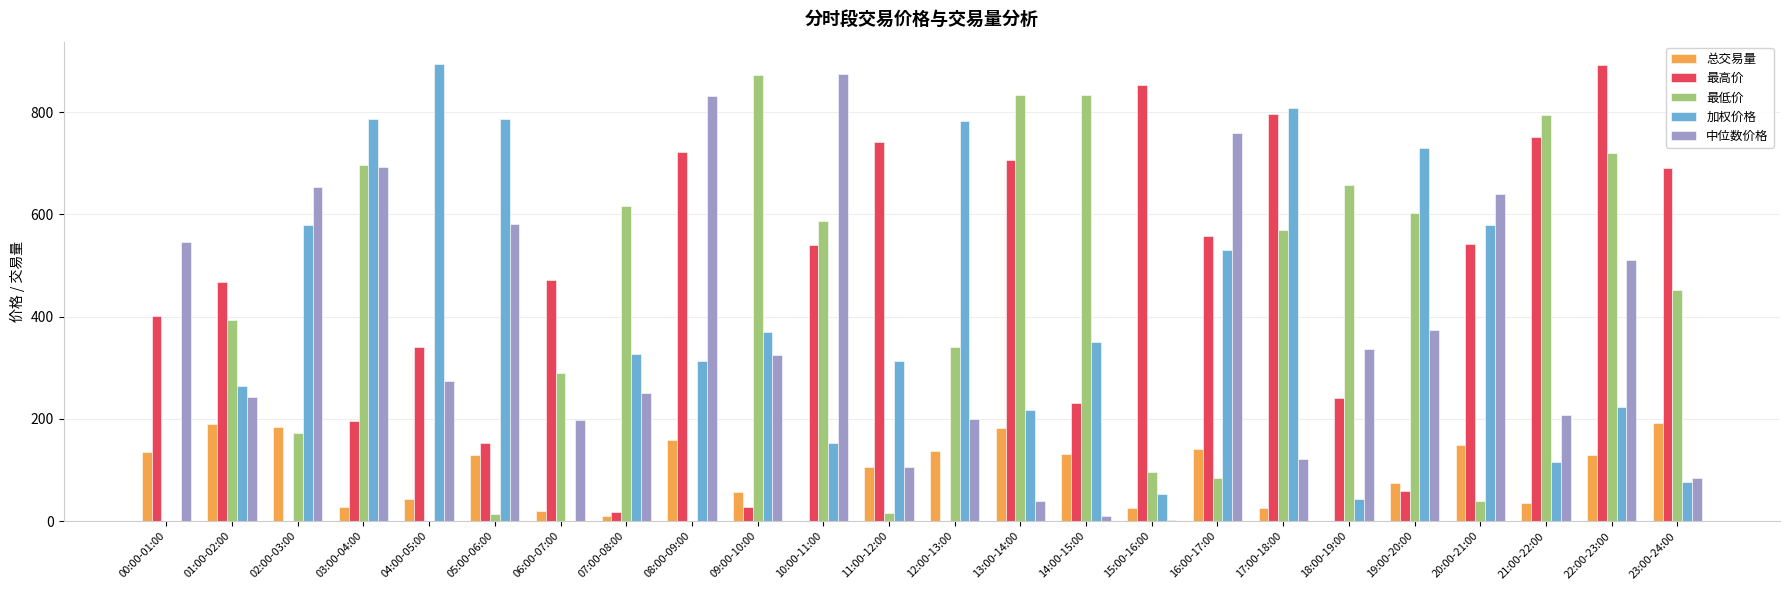

At which label is 最低价 closest to 436?

23:00-24:00